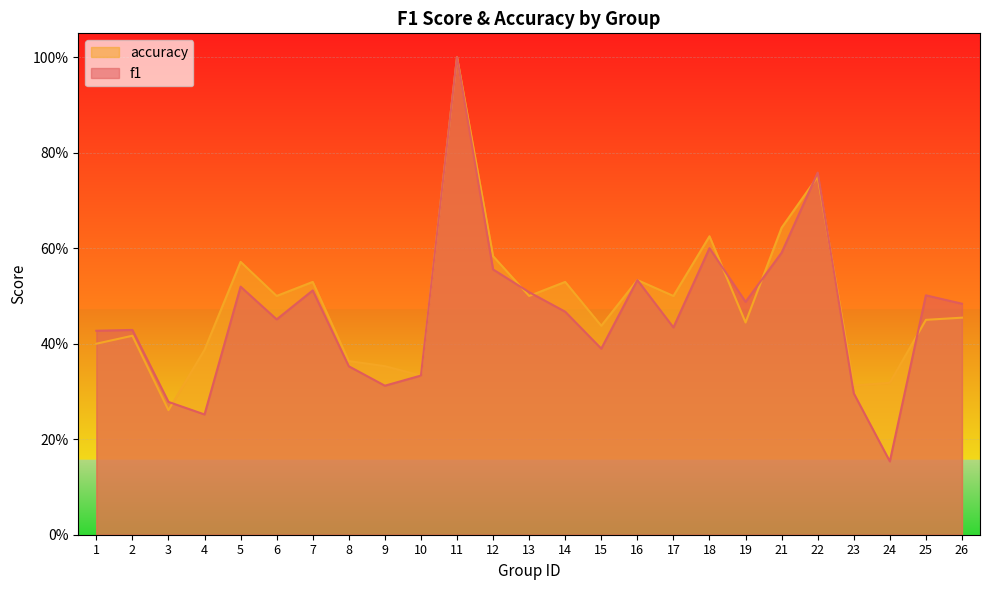

What is the total value across all series at 24?

0.5